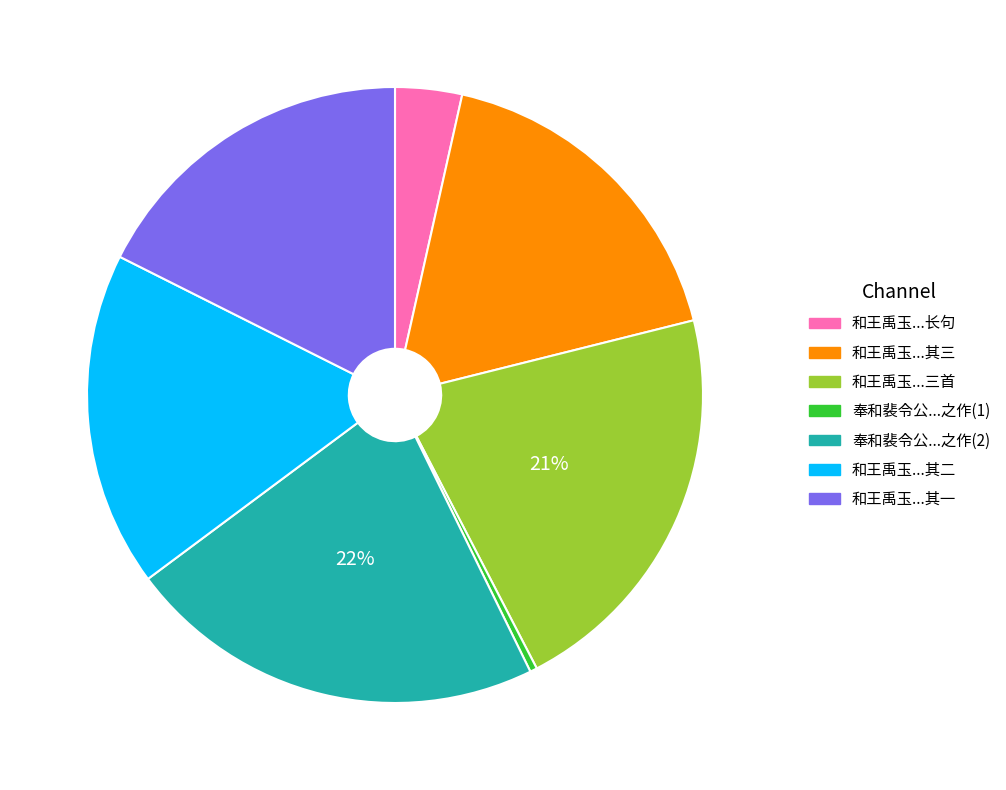

To the nearest percent, what is the average slice percentage?

14%